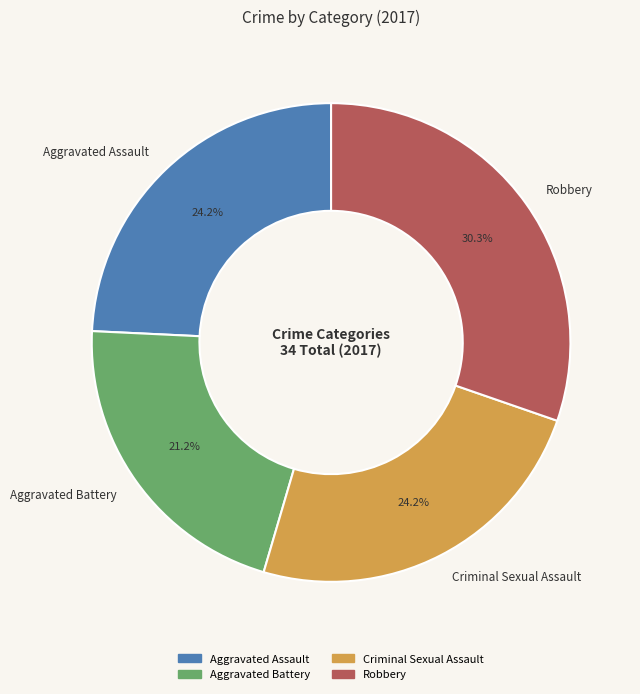

True or false: Robbery accounts for 25% of the total.

False